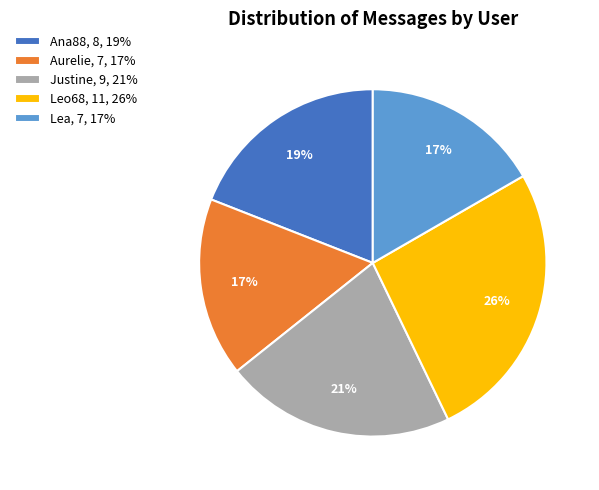

To the nearest percent, what percentage of the pie is Aurelie?

17%